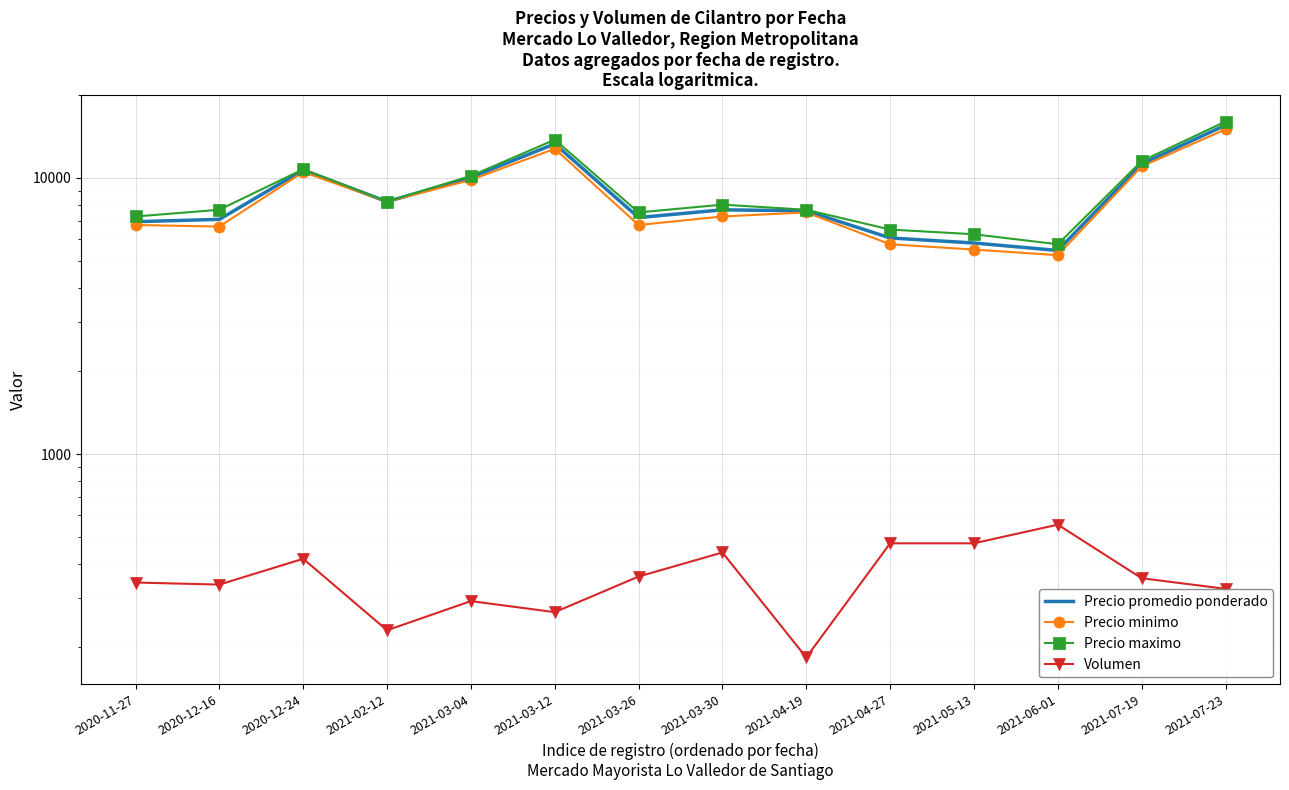

What is the difference between the Precio minimo values at 2021-07-23 and 2020-12-16?

8333.3